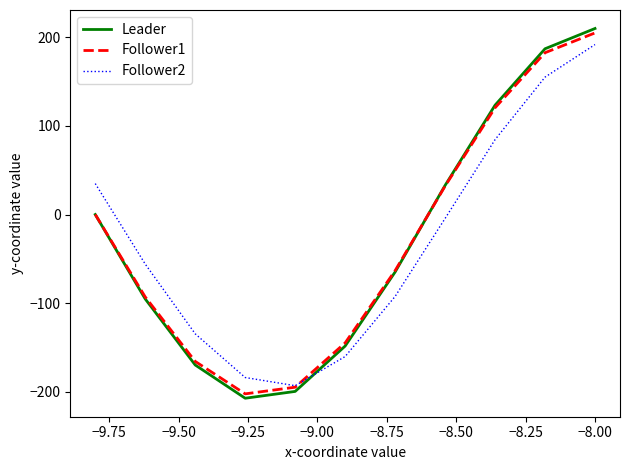

How many times do Follower2 and Follower1 cross each other?

1